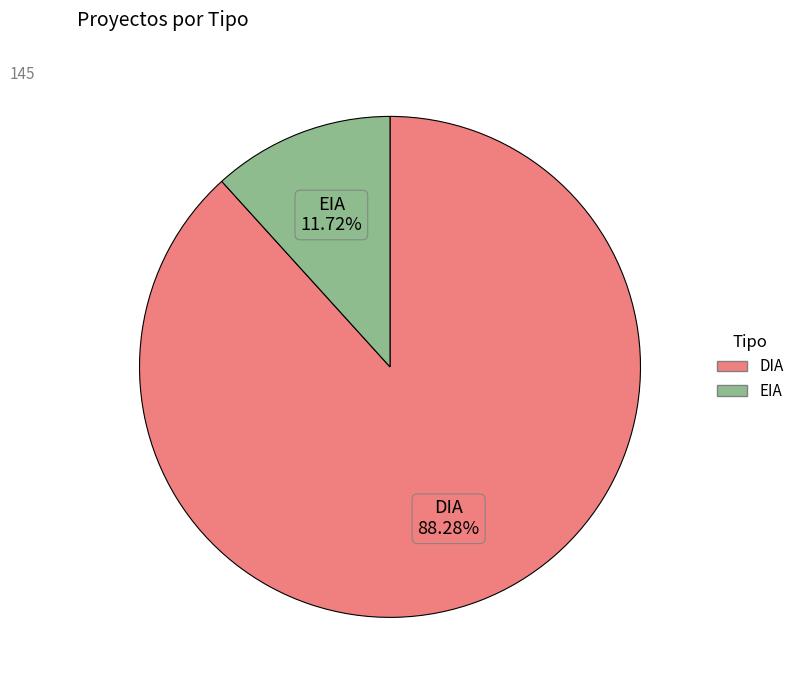

To the nearest percent, what percentage of the pie is DIA?

88%